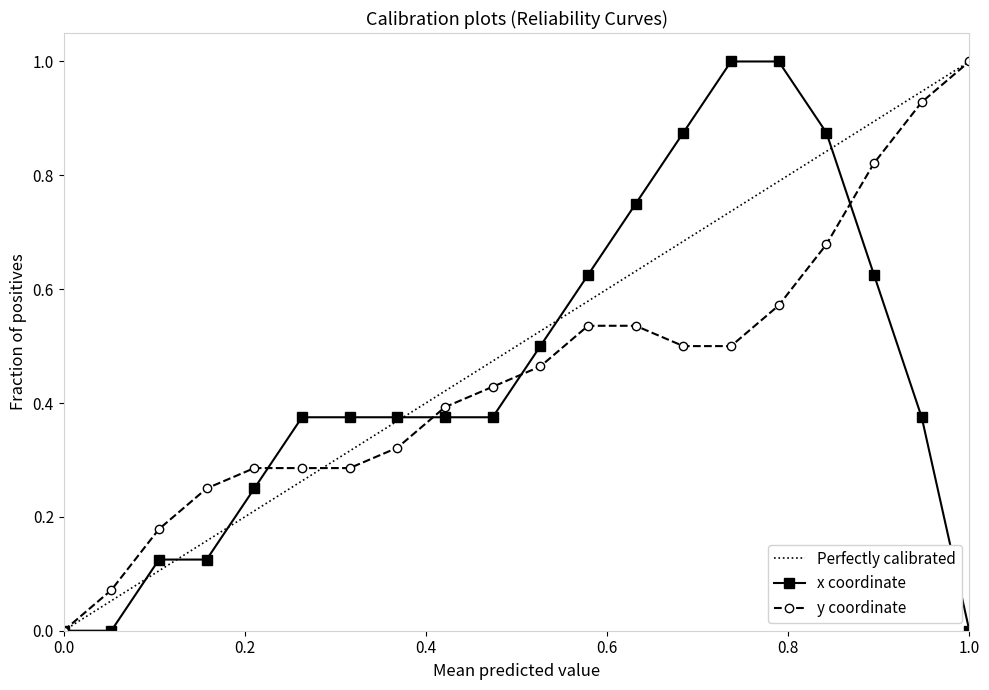

How many values in the y coordinate series exceed 0?

19